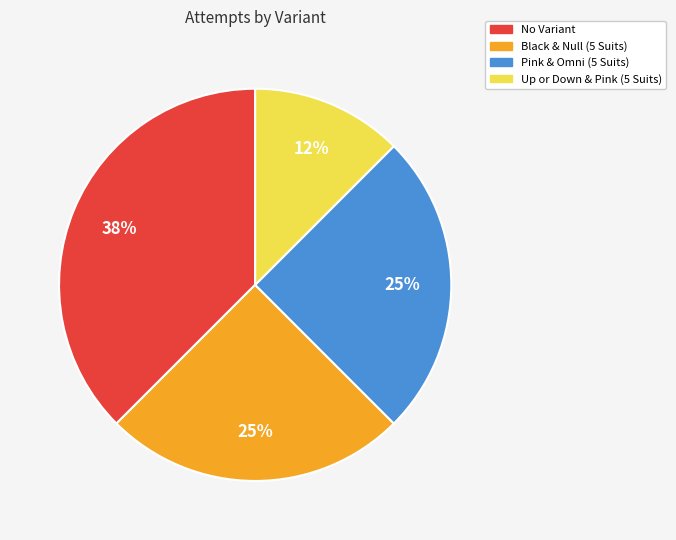

To the nearest percent, what percentage of the pie is Pink & Omni (5 Suits)?

25%